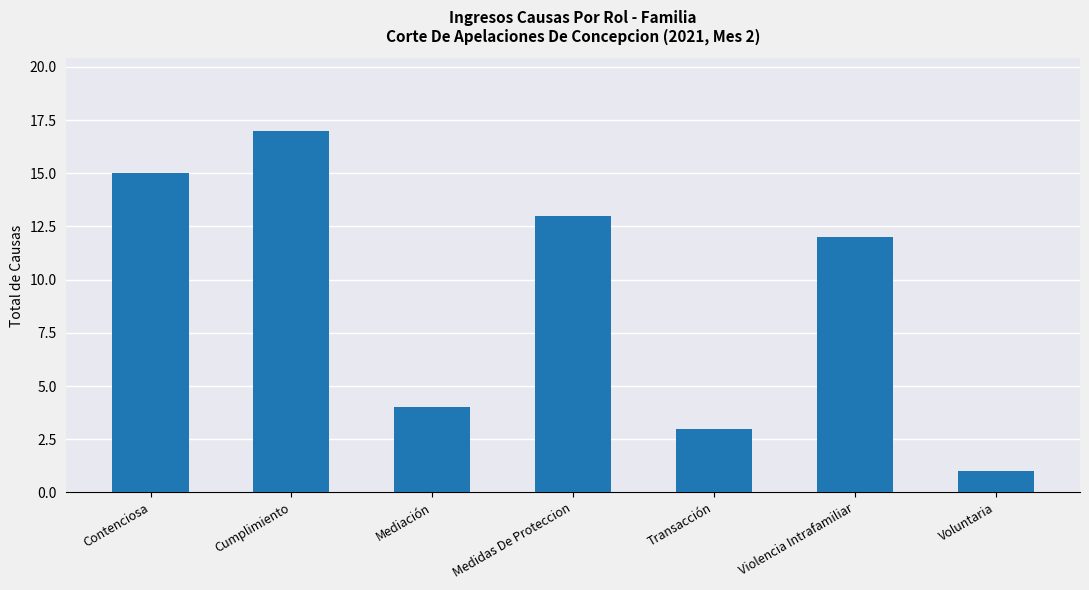

Reading right to left, list all the values displayed in this chart.

Voluntaria=1	Violencia Intrafamiliar=12	Transacción=3	Medidas De Proteccion=13	Mediación=4	Cumplimiento=17	Contenciosa=15